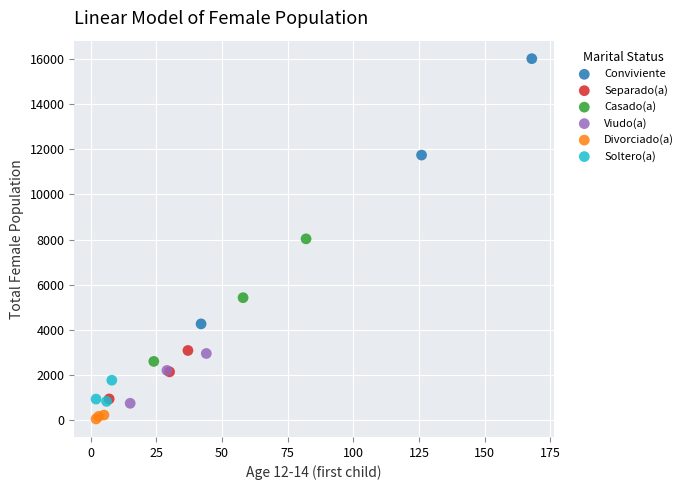

Which series has the widest spread of Y values?

Conviviente